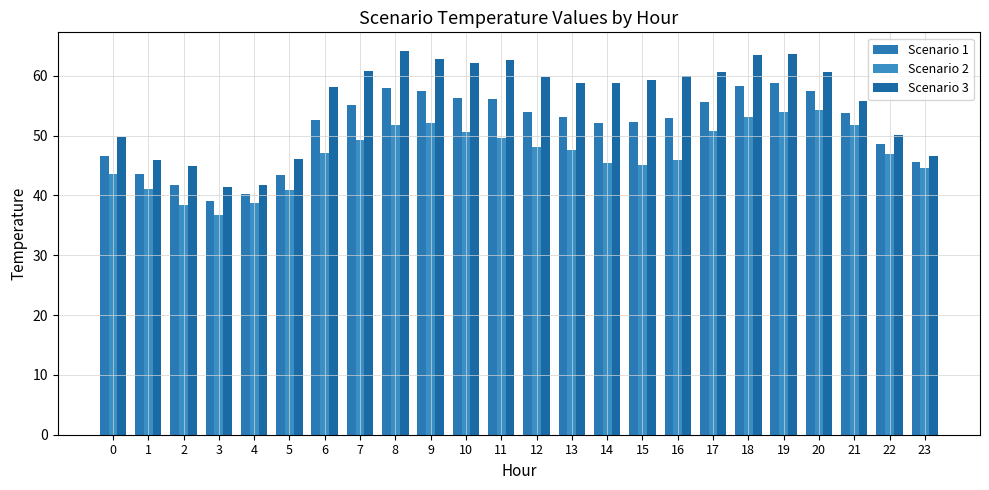

Which series has the largest total across all categories?

Scenario 3